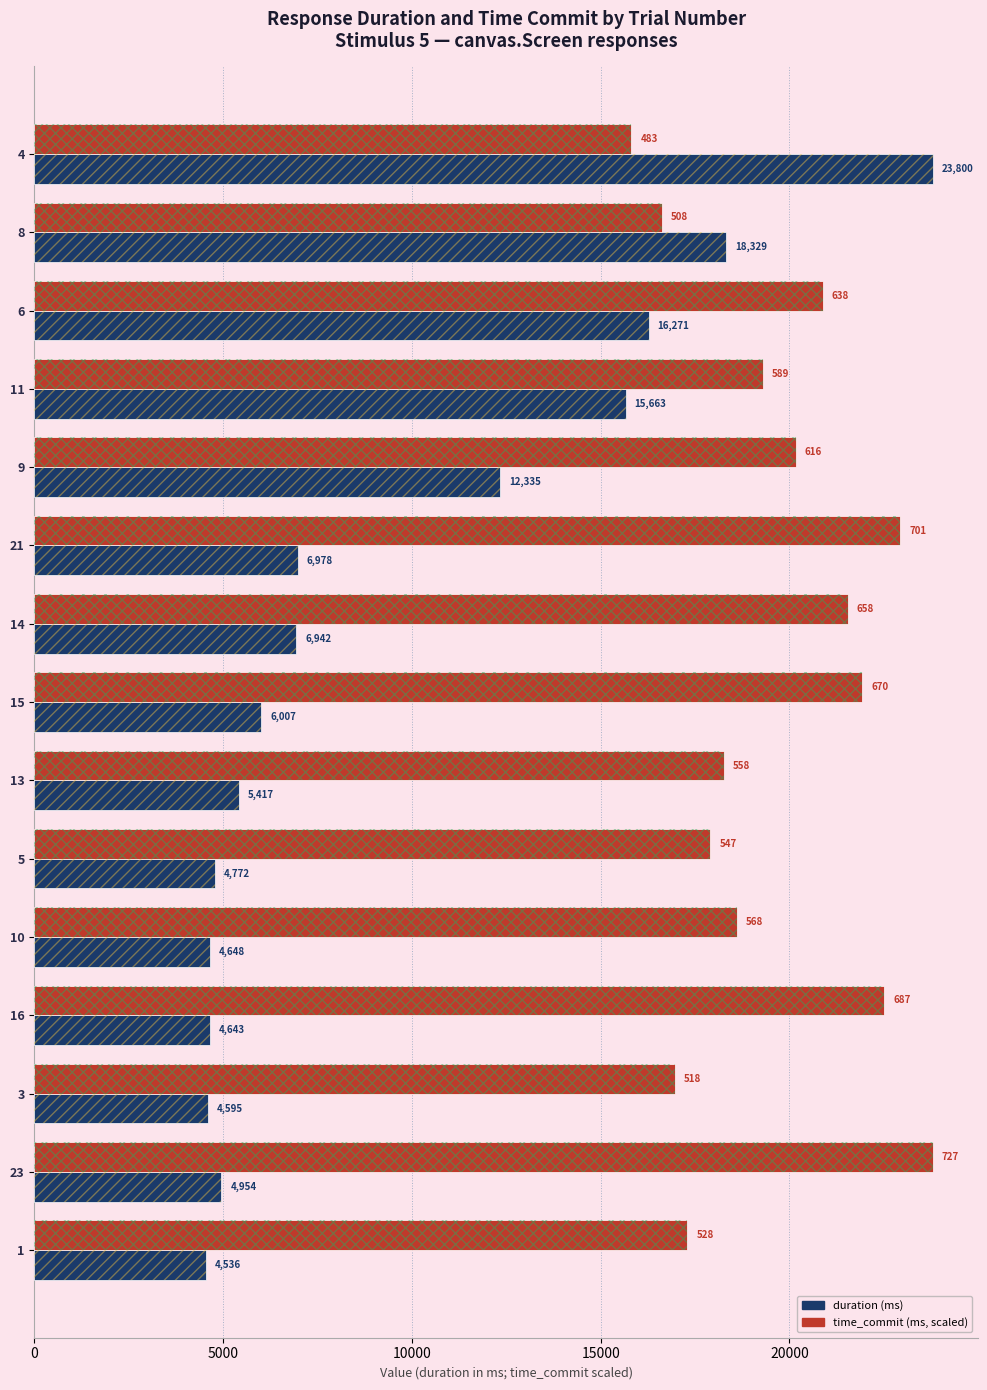

What is the greatest value displayed?

23800.3